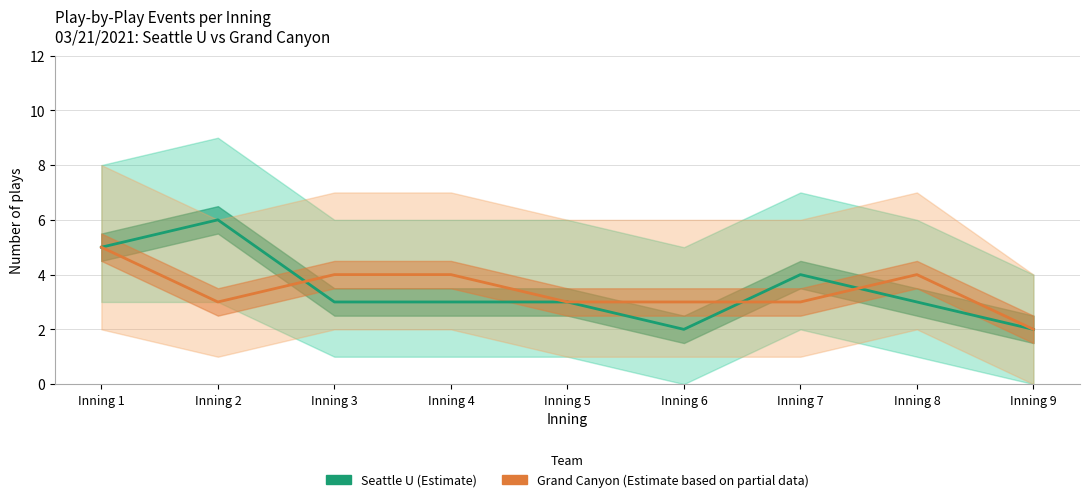

What is the difference between the maximum and minimum values in the Seattle U (Estimate) series?

4